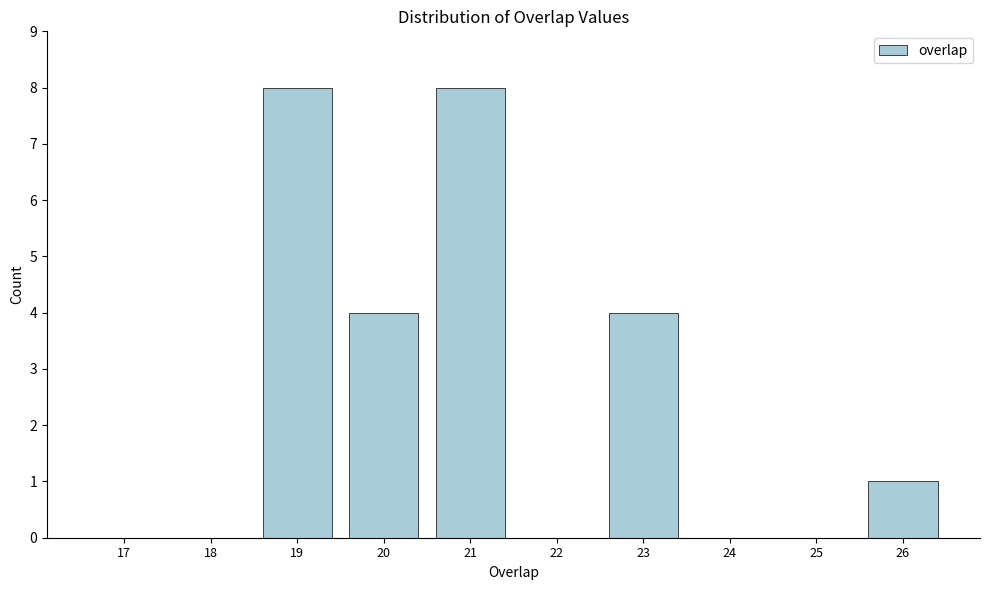

Reading left to right, extract all data points from this chart.

17=0	18=0	19=8	20=4	21=8	22=0	23=4	24=0	25=0	26=1